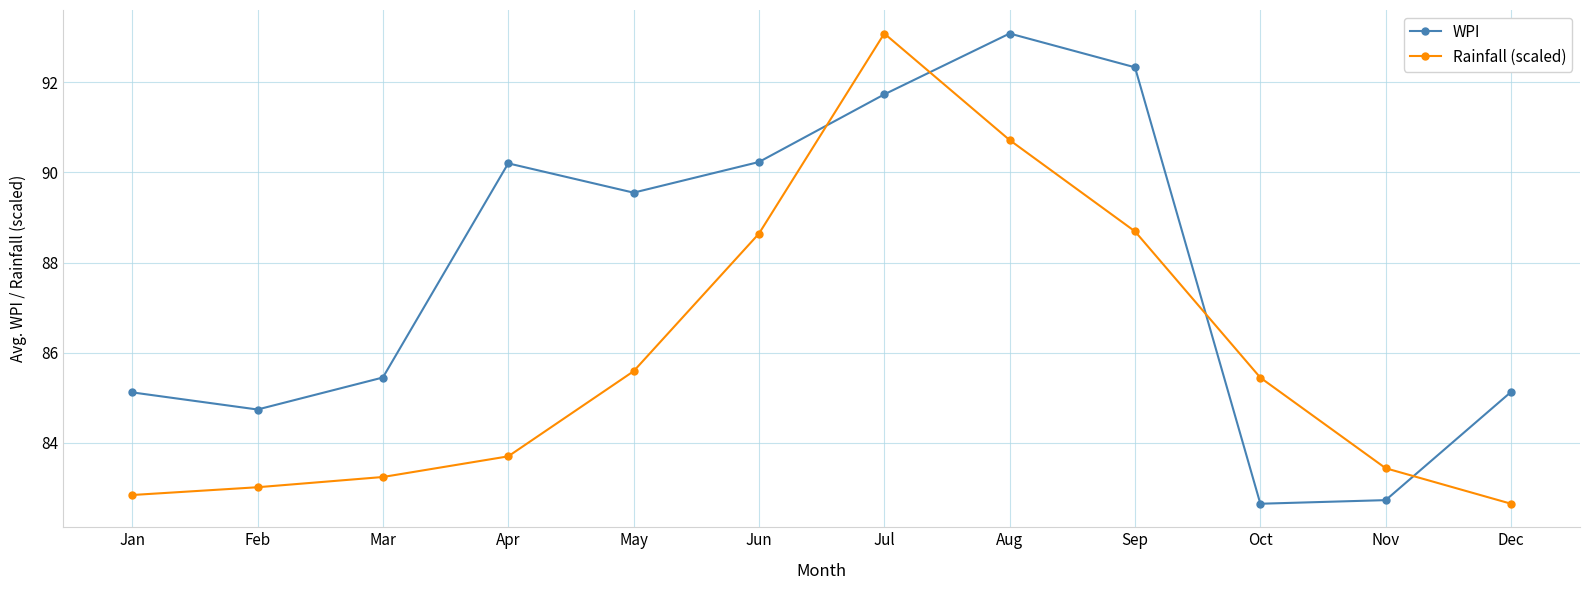

True or false: WPI and Rainfall (scaled) cross at least once.

True